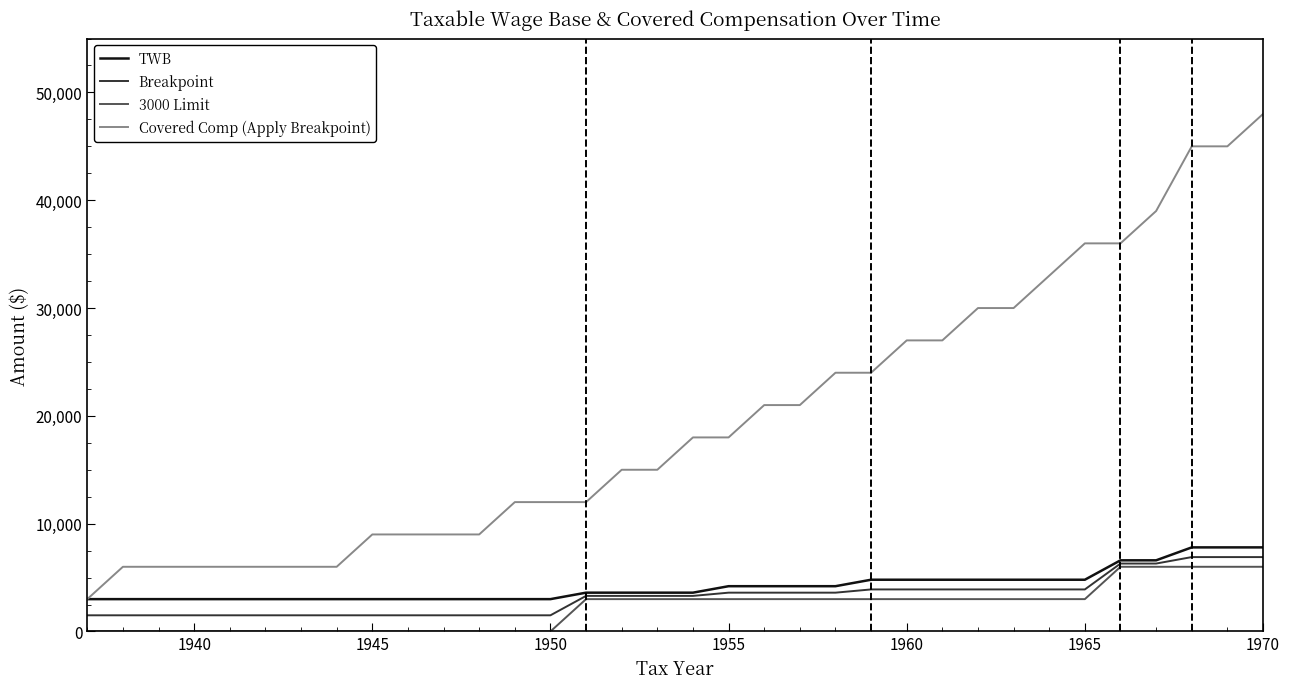

True or false: Covered Comp (Apply Breakpoint) and Breakpoint cross at least once.

False